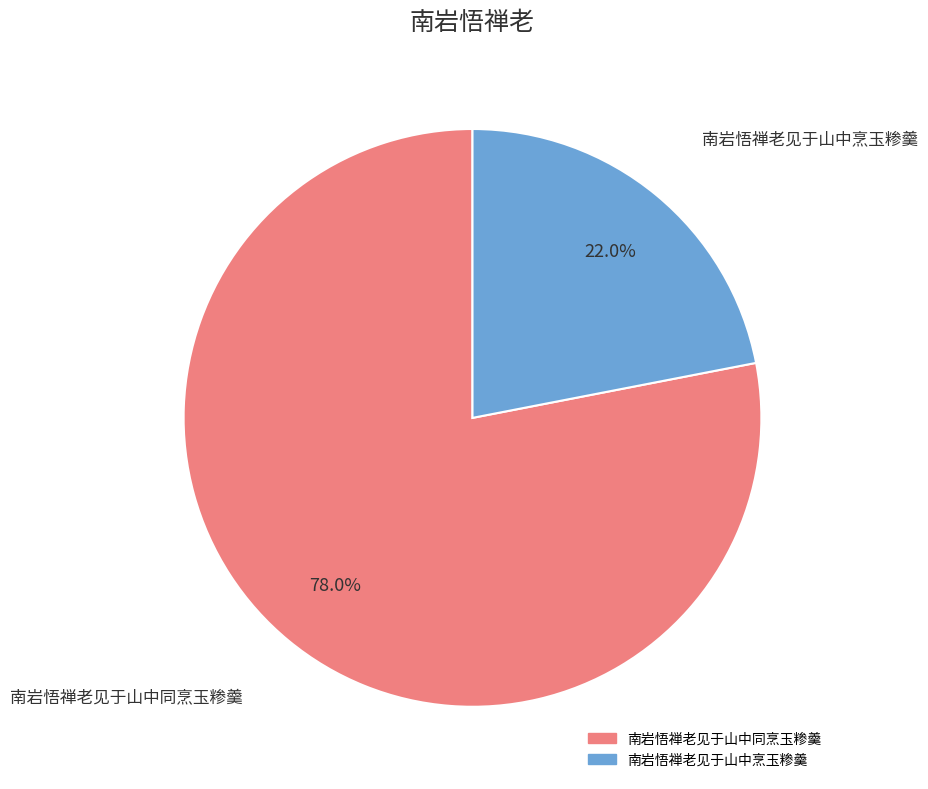

Which slice is the smallest?

南岩悟禅老见于山中烹玉糁羹